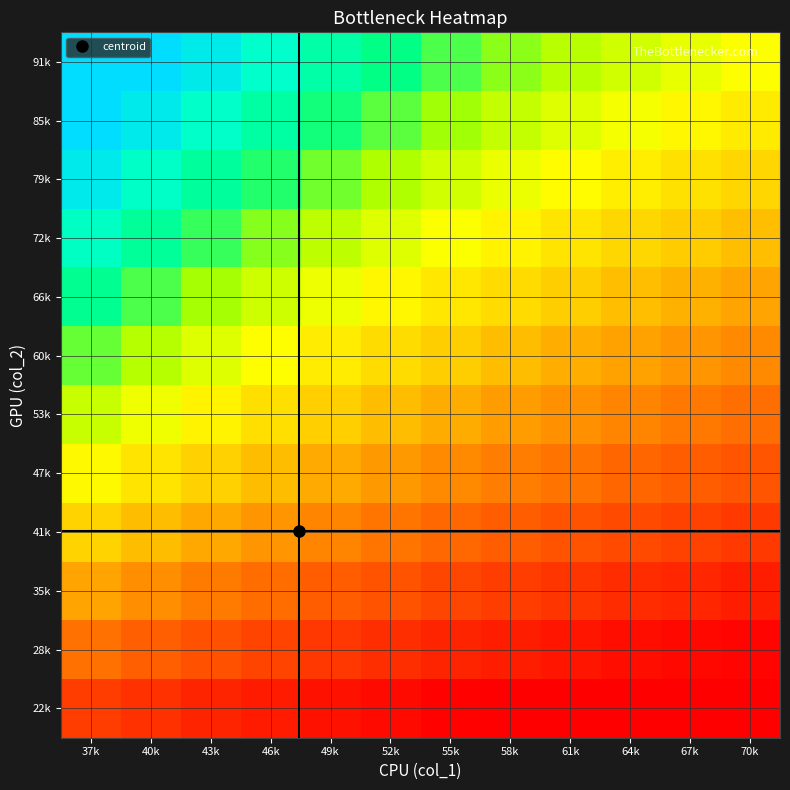

Which has a higher value, 37k or 67k?

37k